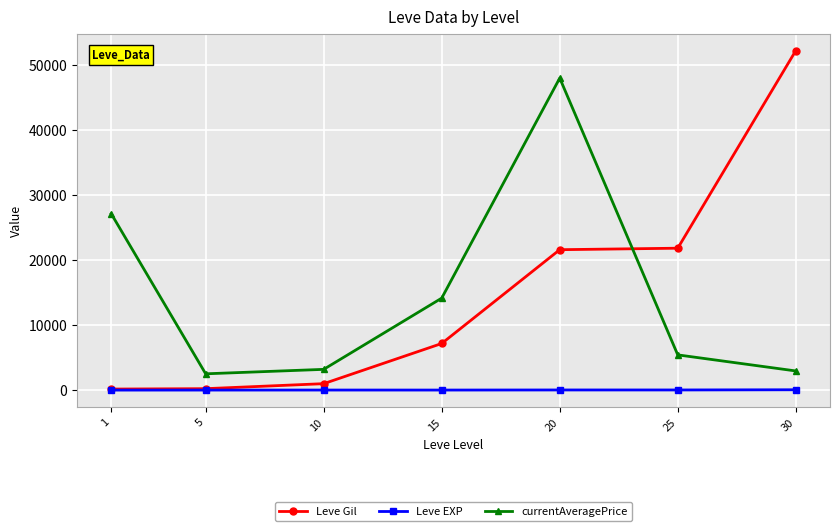

The Leve Gil series shows 52220.0 at 30. True or false?

True